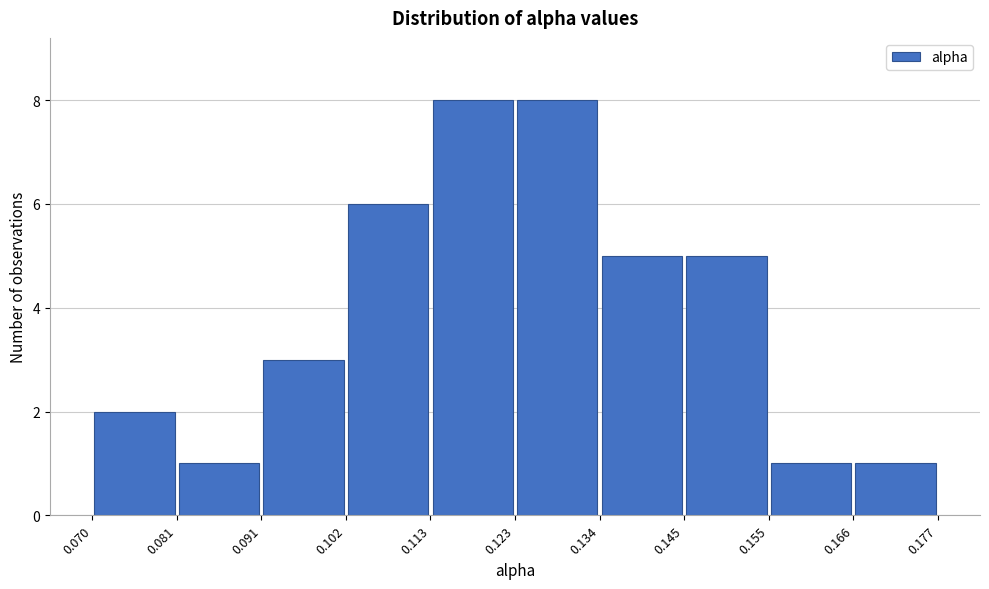

Reading left to right, list every bar in this chart as the range it spans on the x-axis followed by its height. The values are not printed on the chart, so give them approximately, as read against the axis.

0.070 to 0.081: 2
0.081 to 0.091: 1
0.091 to 0.102: 3
0.102 to 0.113: 6
0.113 to 0.123: 8
0.123 to 0.134: 8
0.134 to 0.145: 5
0.145 to 0.155: 5
0.155 to 0.166: 1
0.166 to 0.177: 1